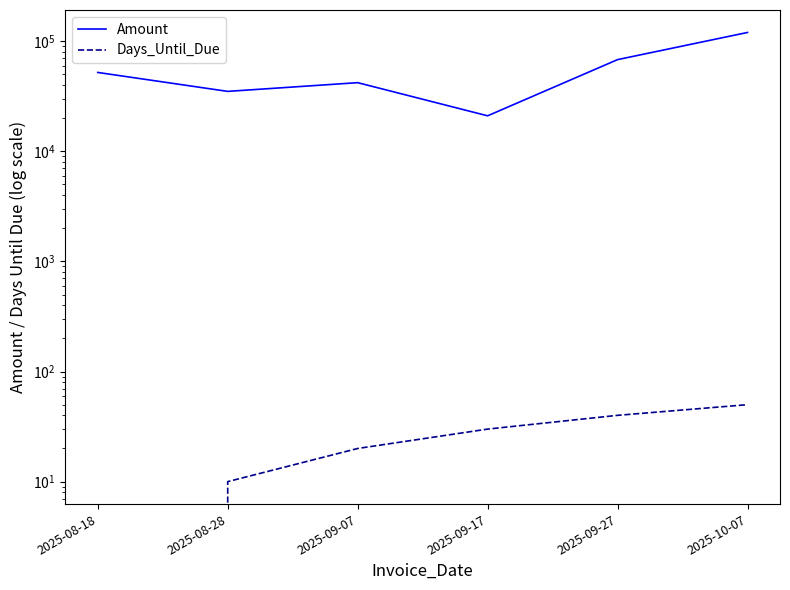

Is it true that Days_Until_Due equals 71 at 2025-10-07?

False